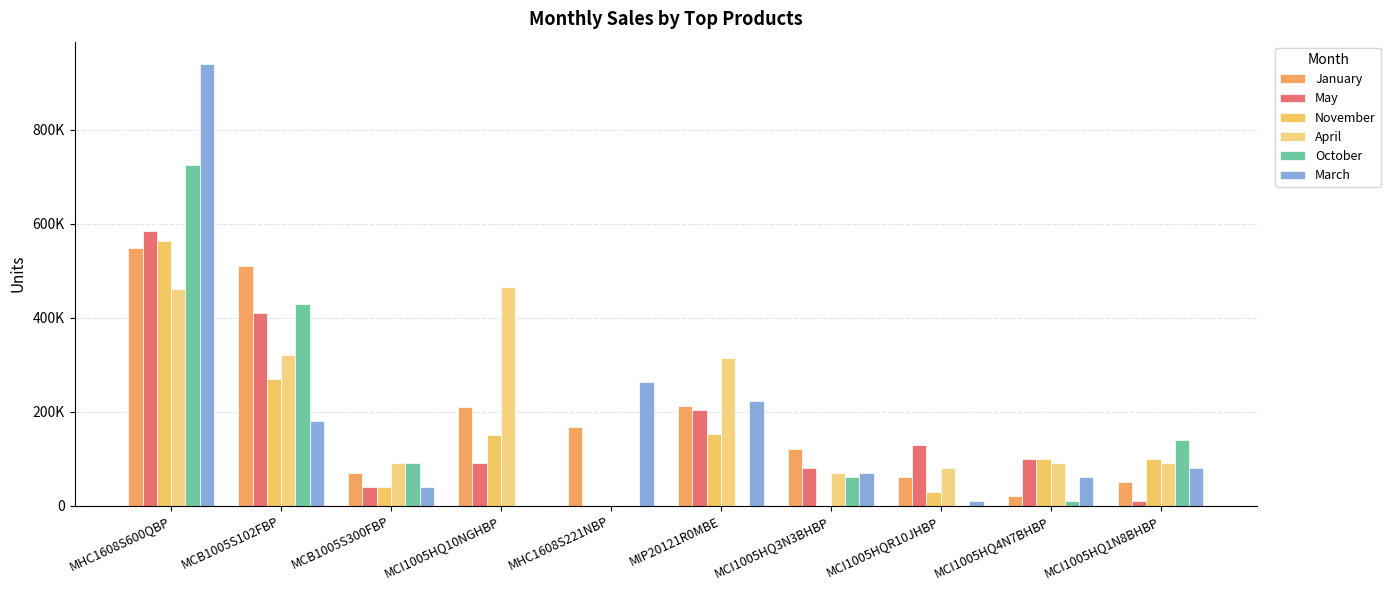

Which series has the widest spread of values?

March